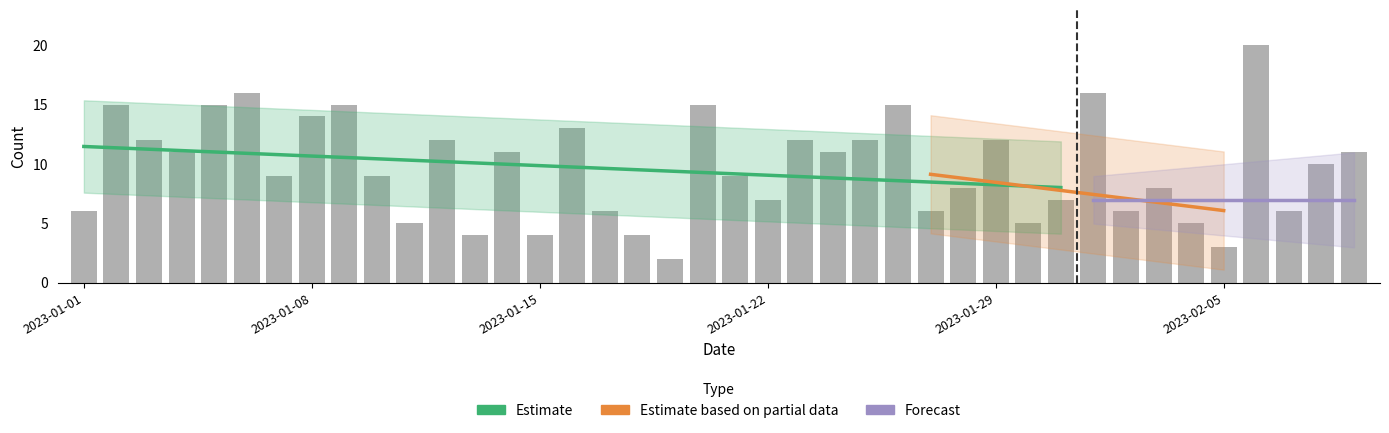

What is the maximum value shown in the chart?

20